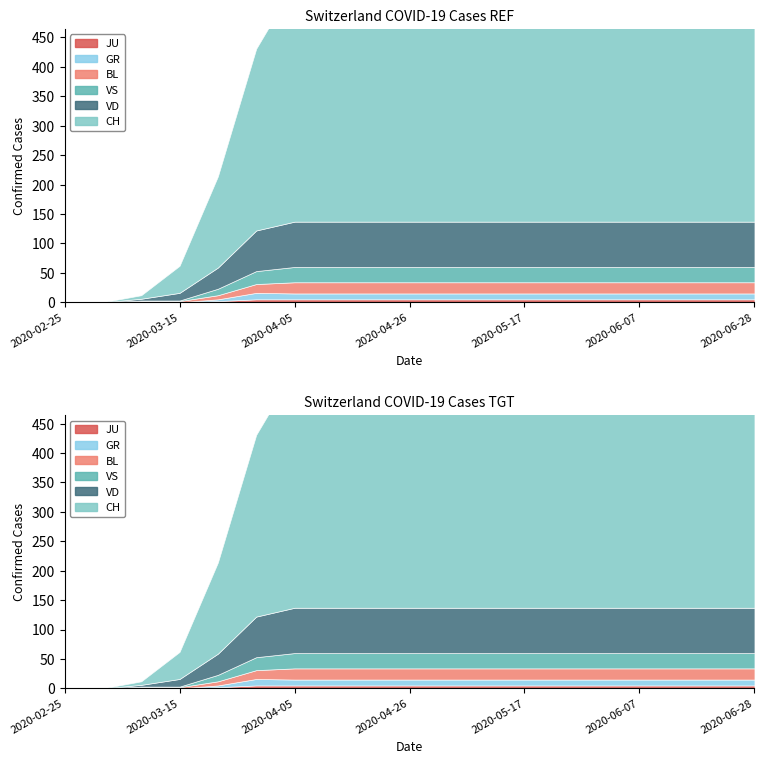

What is the approximate value of VD at 2020-03-08?

3